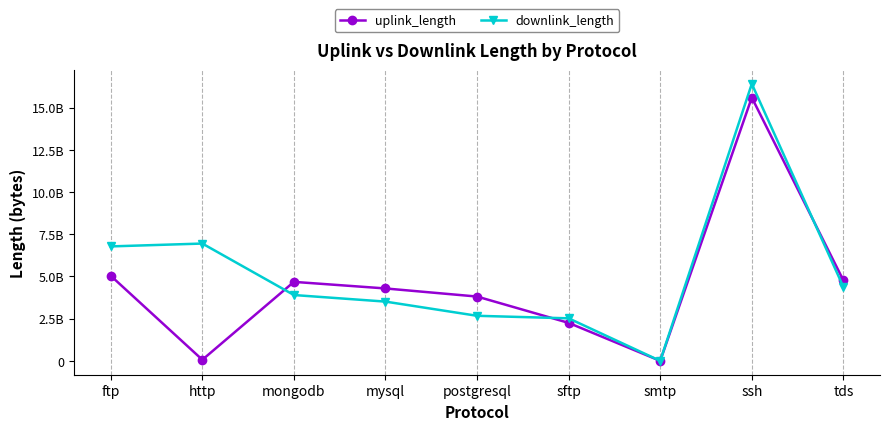

Does the chart have visible grid lines?

Yes